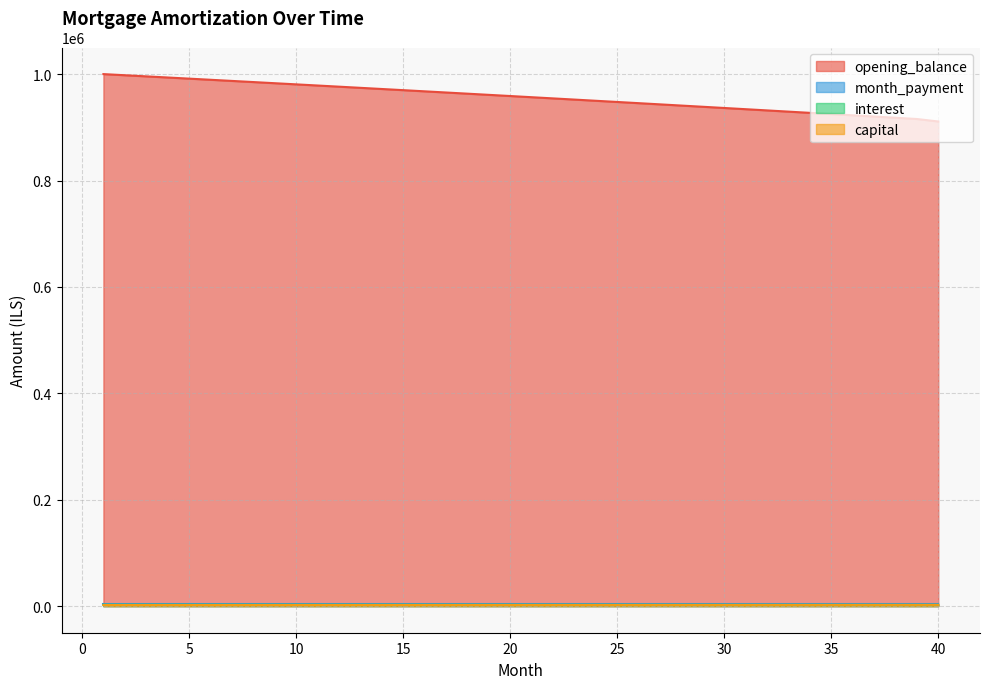

True or false: interest has a value of 2494.7 at 2.

True